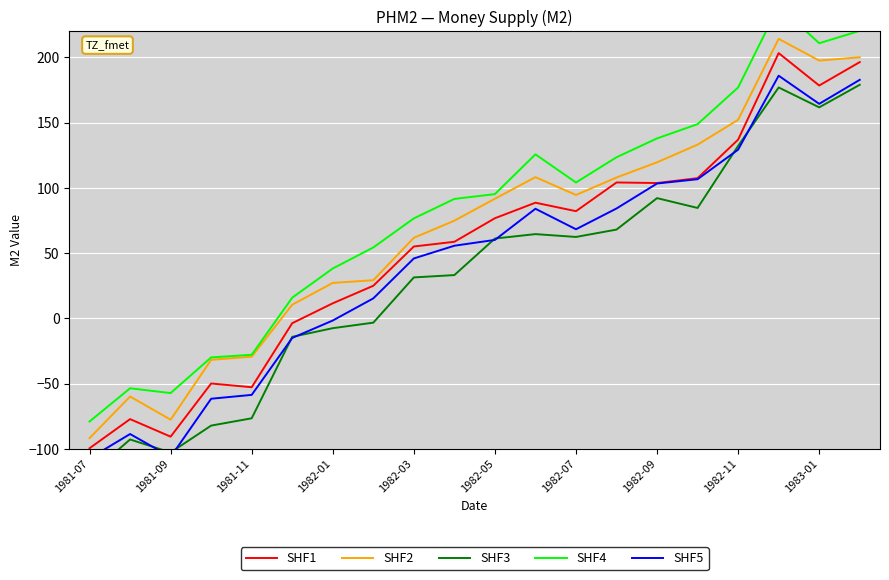

True or false: SHF2 and SHF4 cross at least once.

False